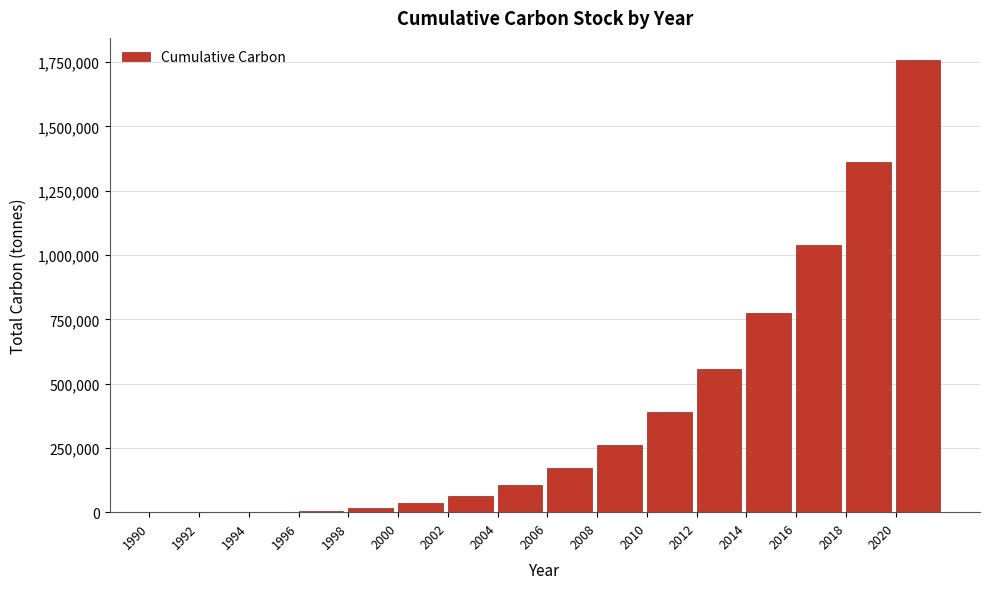

What is the maximum value shown in the chart?

1756458.5